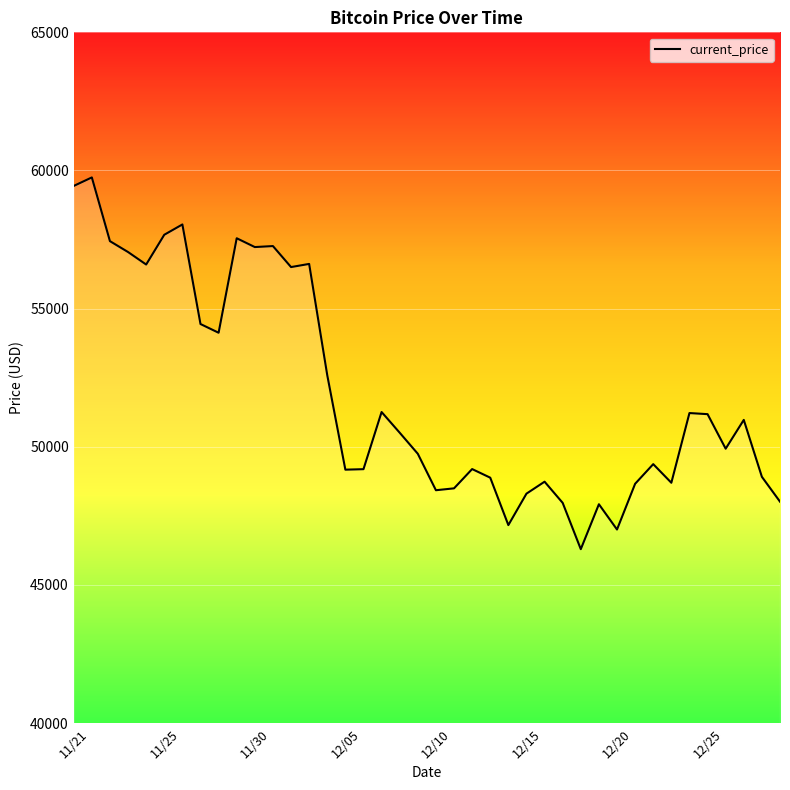

What is the maximum value shown in the chart?

59749